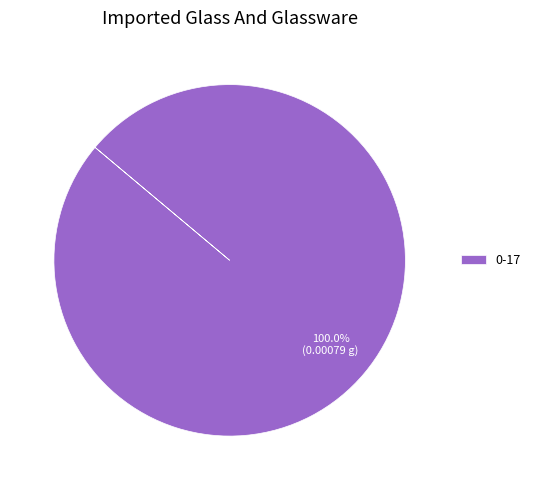

Rank the categories by value from lowest to highest.

0-17